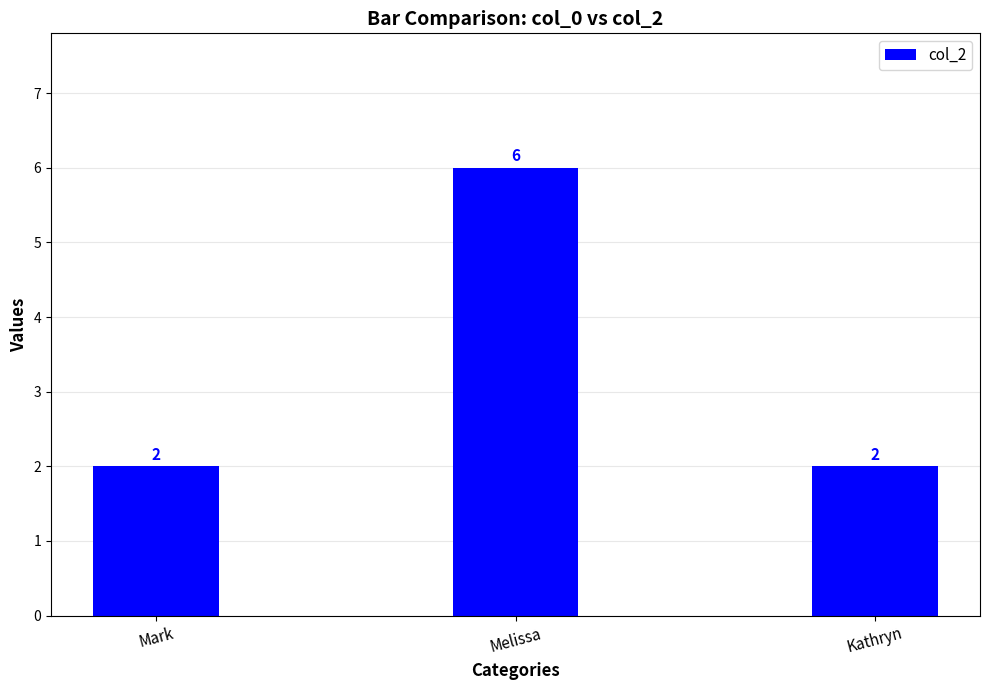

Read the value at Mark.

2